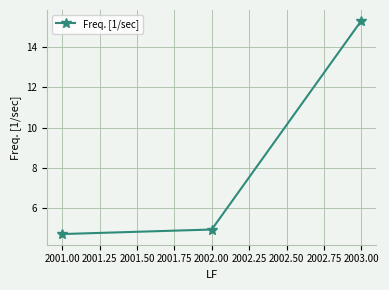

What is the greatest value displayed?

15.3